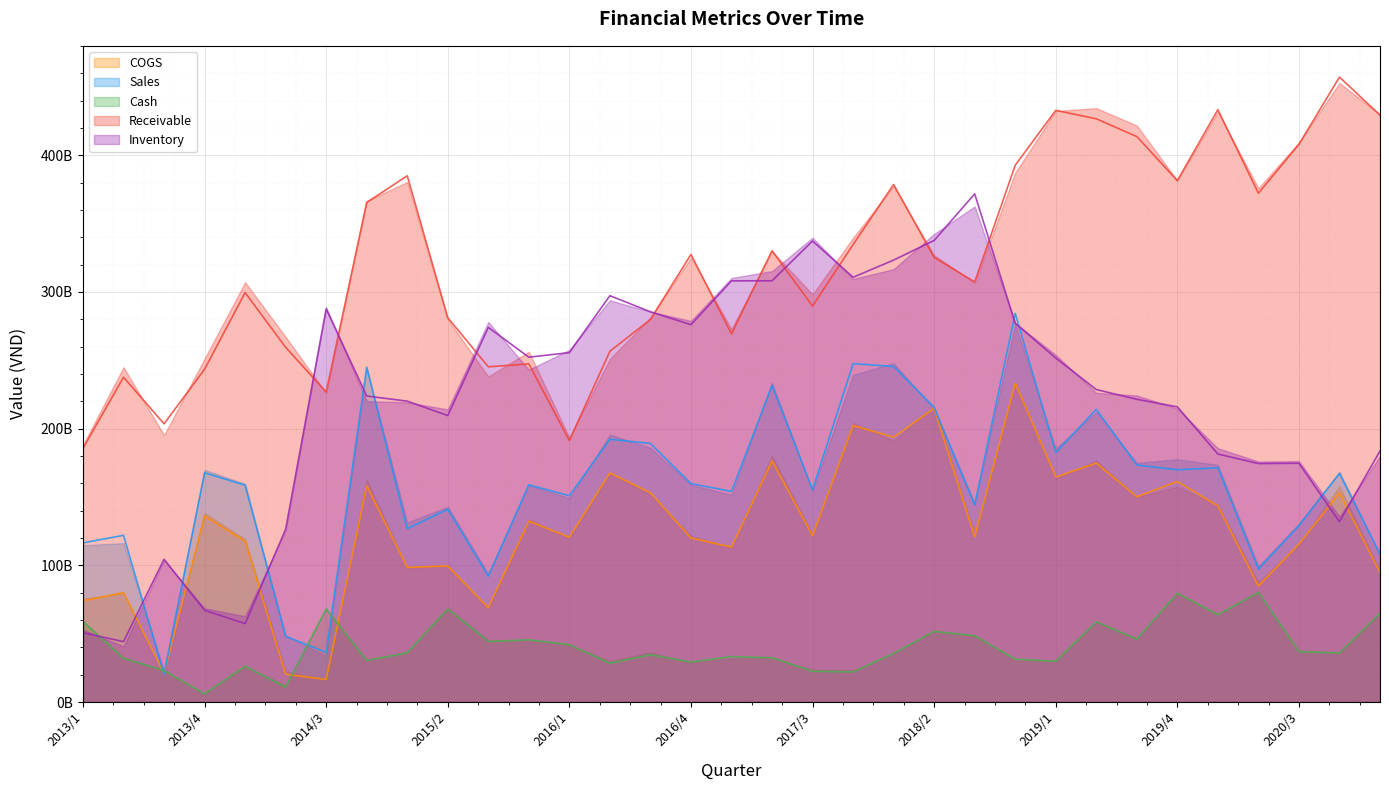

What is the average value of the COGS series?

127350809337.8